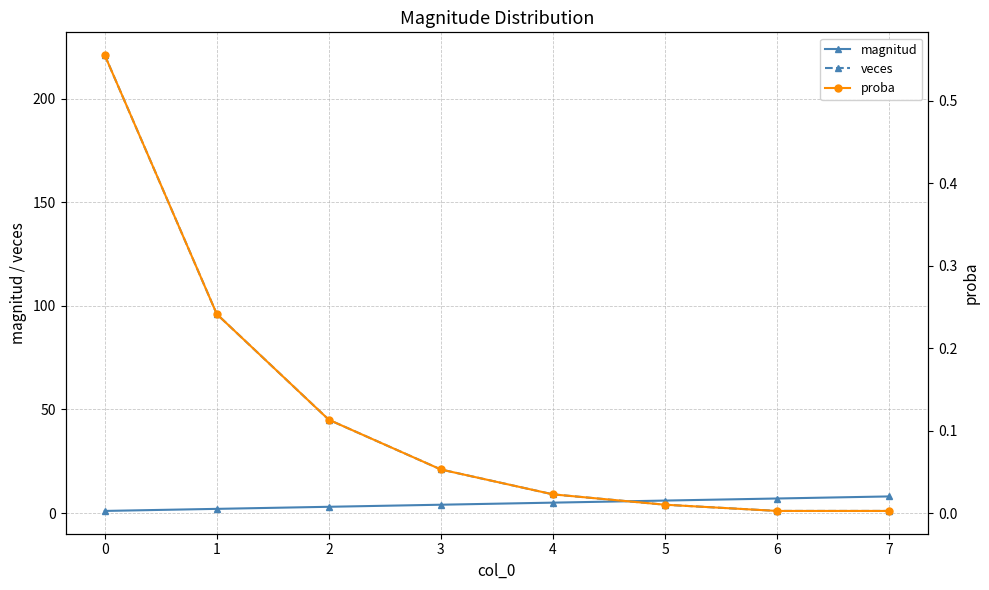

True or false: veces has more than 0 points higher than both neighbors.

False